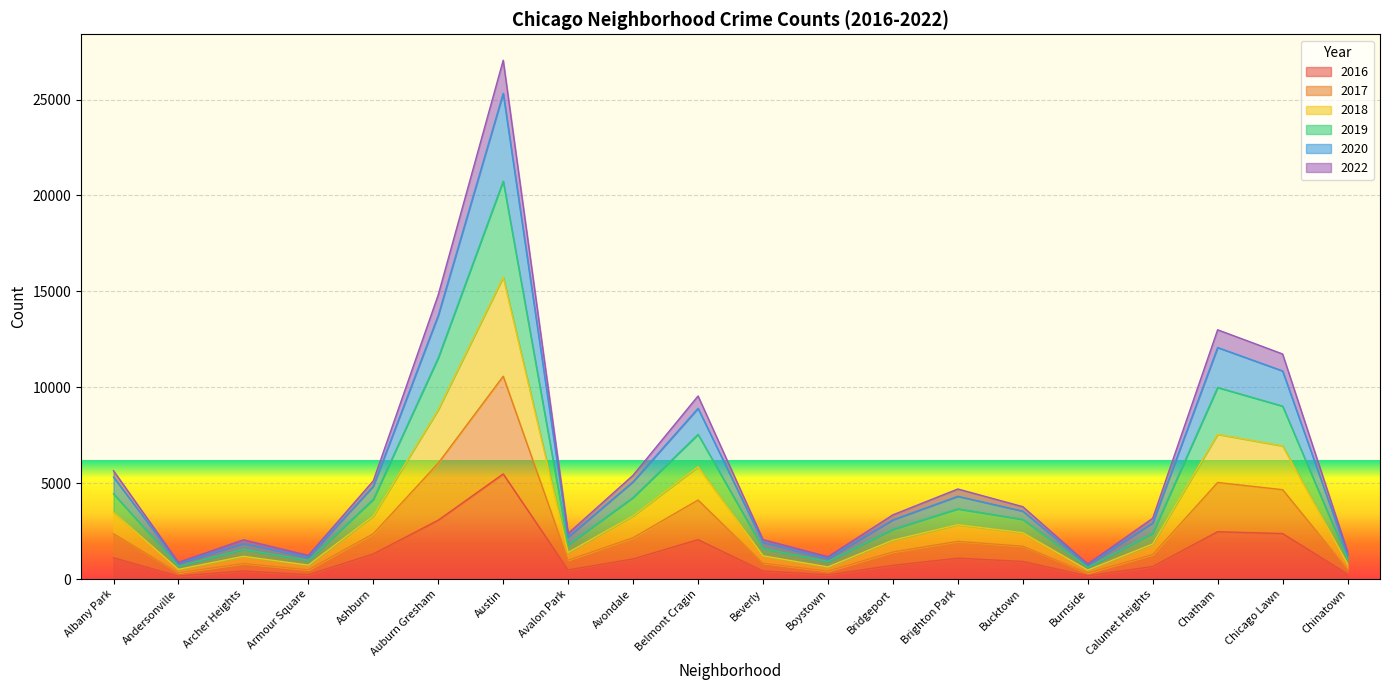

The value of 2019 at Bridgeport is 1671. True or false?

False